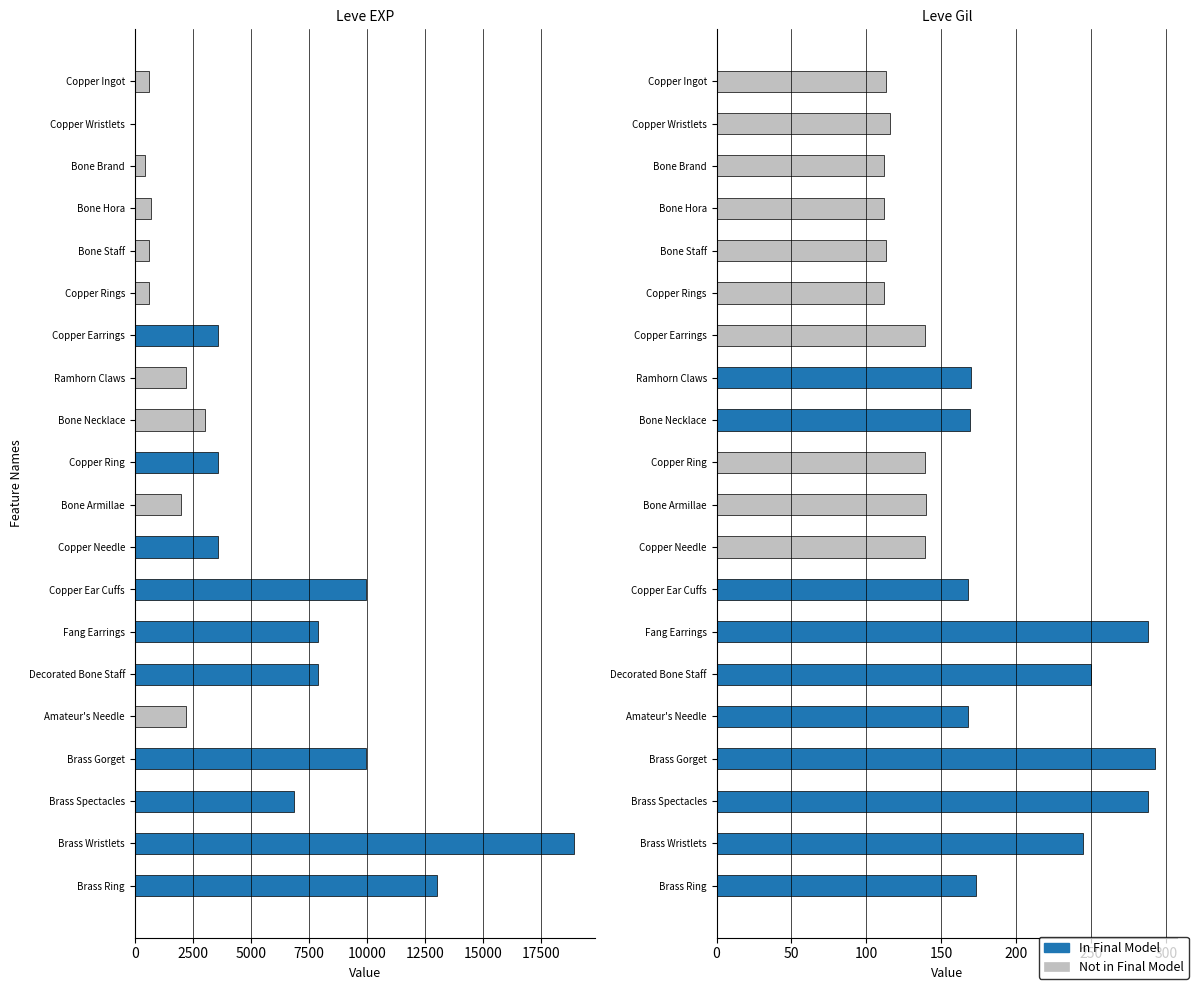

Which series has the widest spread of values?

Leve EXP